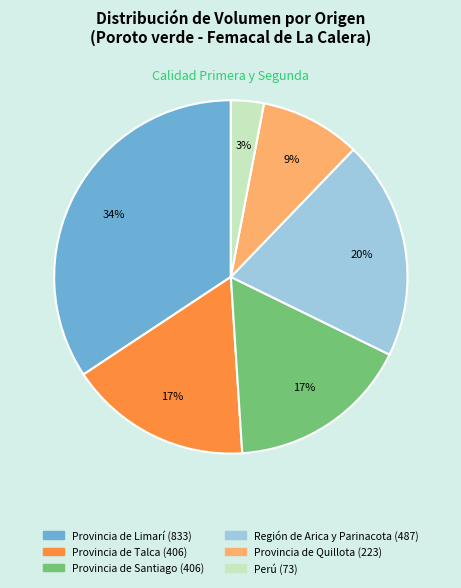

To the nearest percent, what is the difference between the largest and smallest slice percentages?

31%